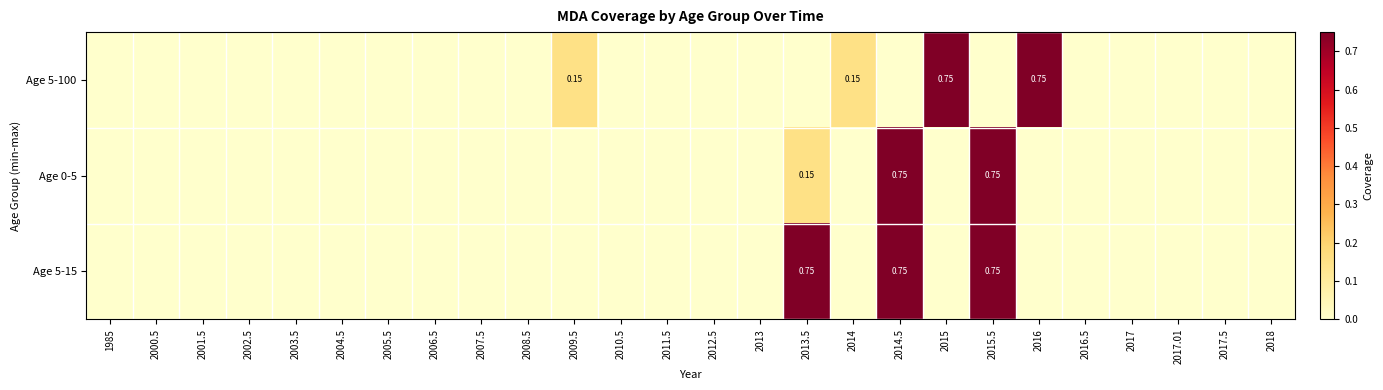

How many values in the Age 0-5 series exceed 0?

3